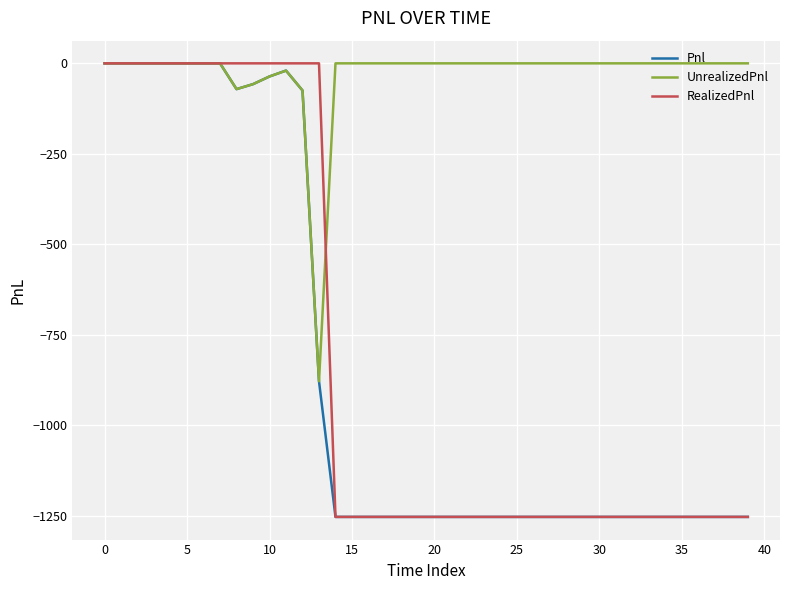

Which series has the largest total across all categories?

UnrealizedPnl